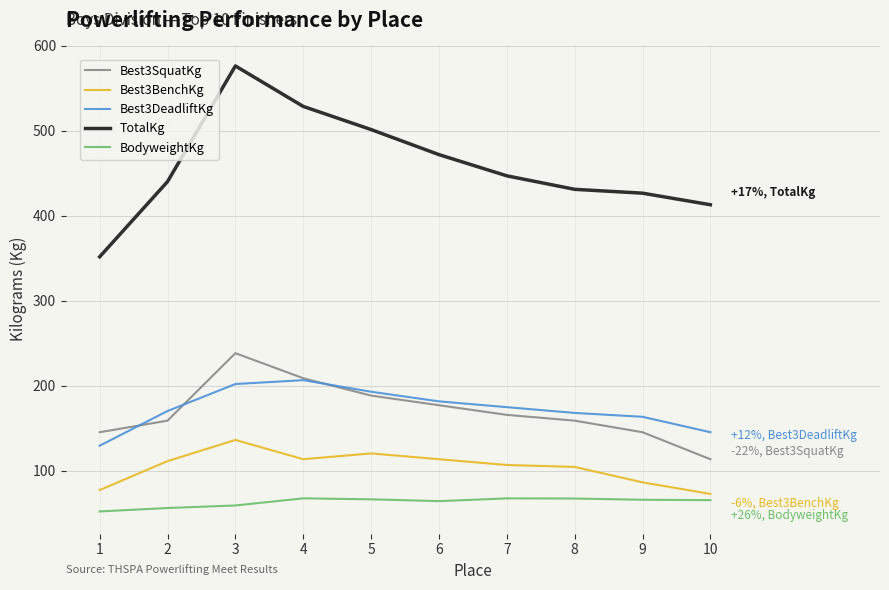

Rank the series at 3 from lowest to highest value.

BodyweightKg, Best3BenchKg, Best3DeadliftKg, Best3SquatKg, TotalKg